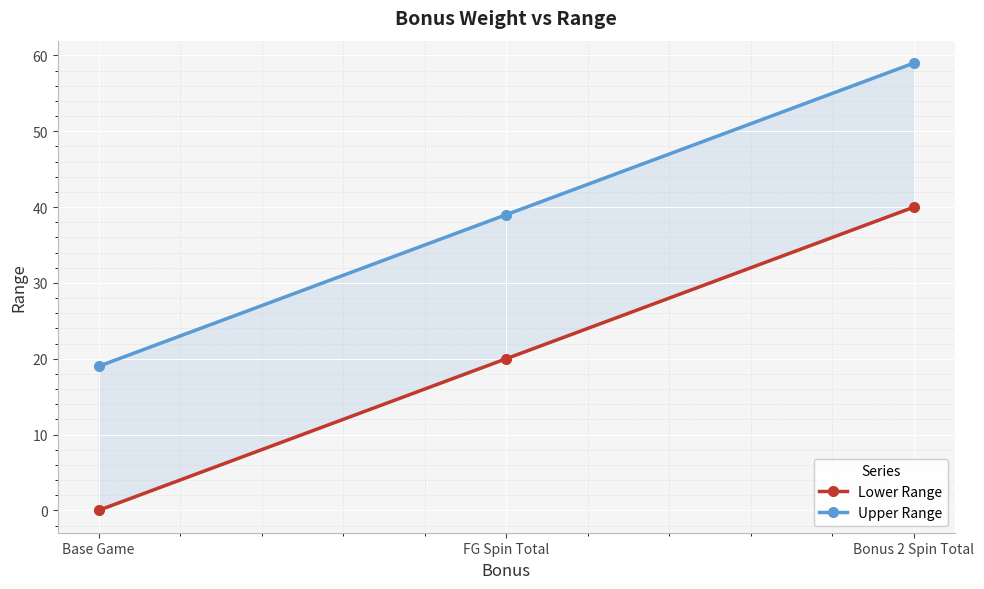

What is the label of the 2nd point from the left?

FG Spin Total